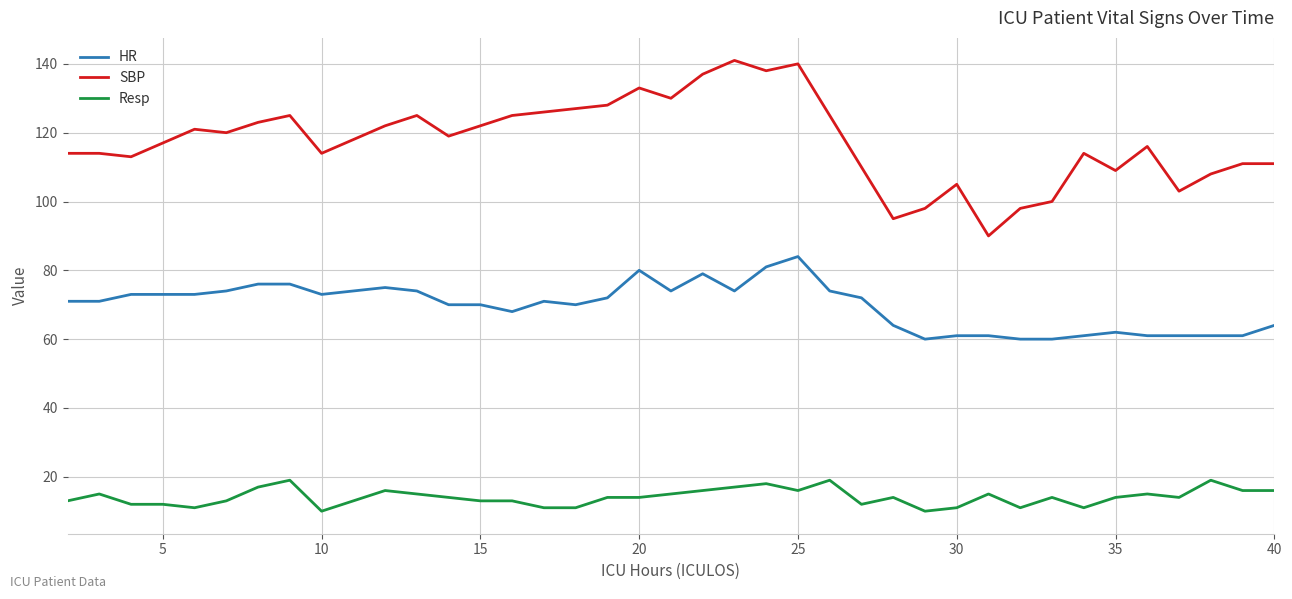

Which series has the largest range (max minus min)?

SBP